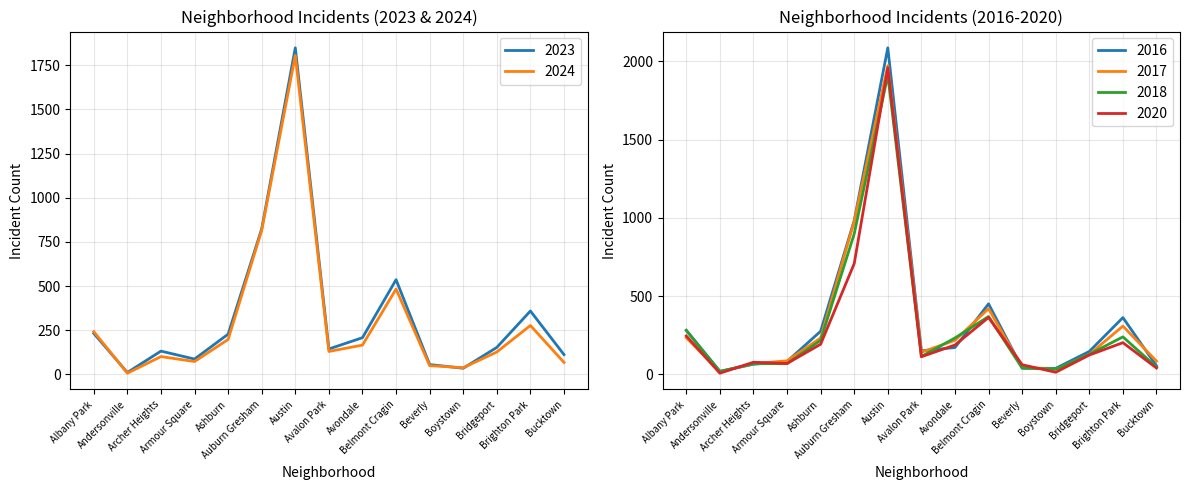

Is the value of 2017 at Andersonville greater than the value of 2024 at Ashburn?

No